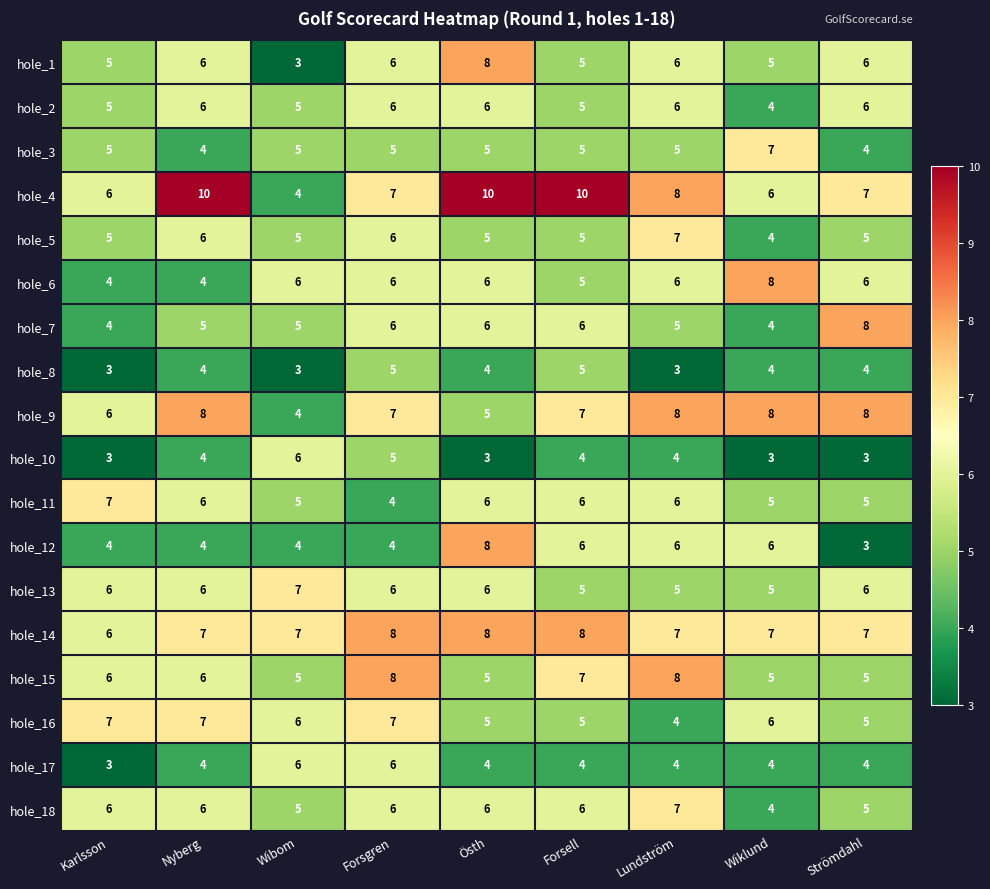

What is the approximate value of hole_13 at Strömdahl?

6